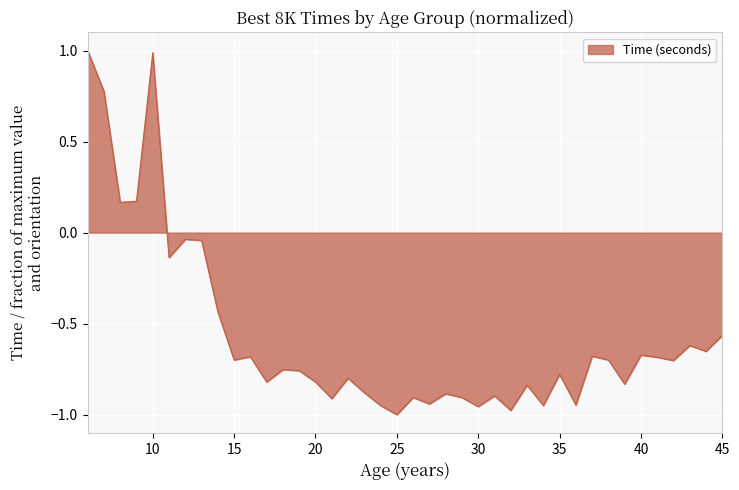

How many series are shown in this chart?

1